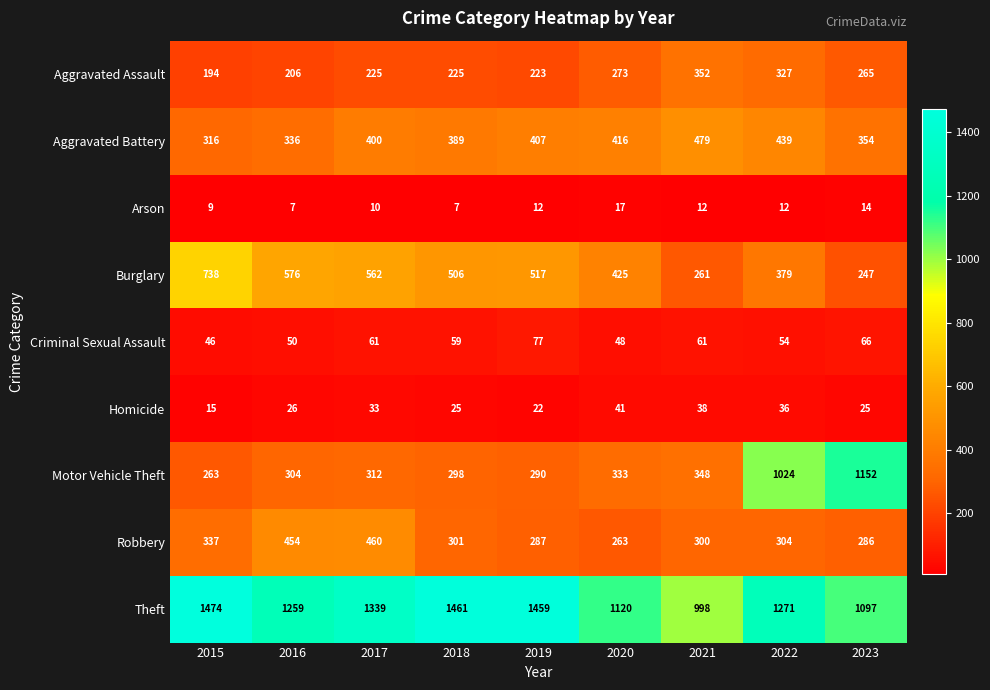

What is the sum of all Aggravated Assault values?

2290